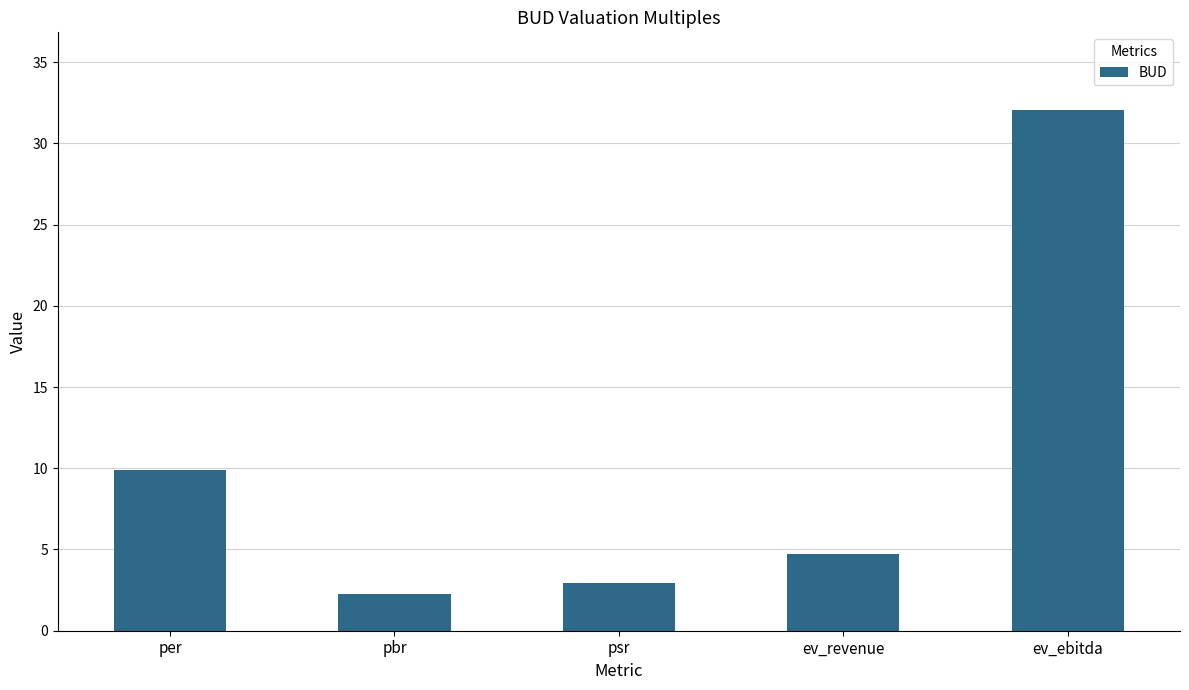

Rank the categories by value from highest to lowest.

ev_ebitda, per, ev_revenue, psr, pbr